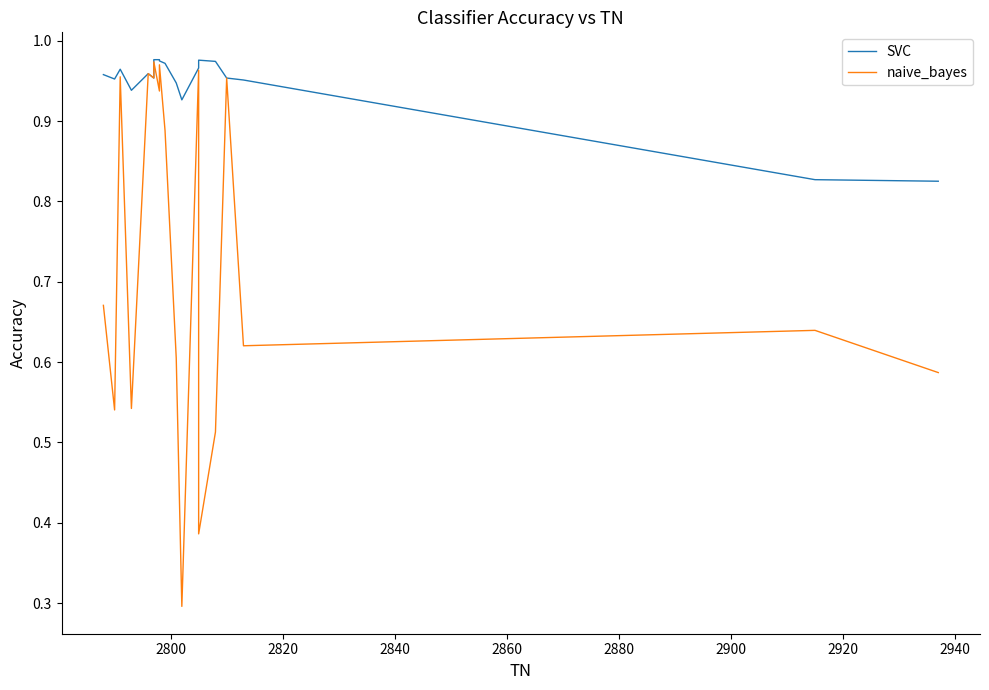

Does the chart have visible grid lines?

No